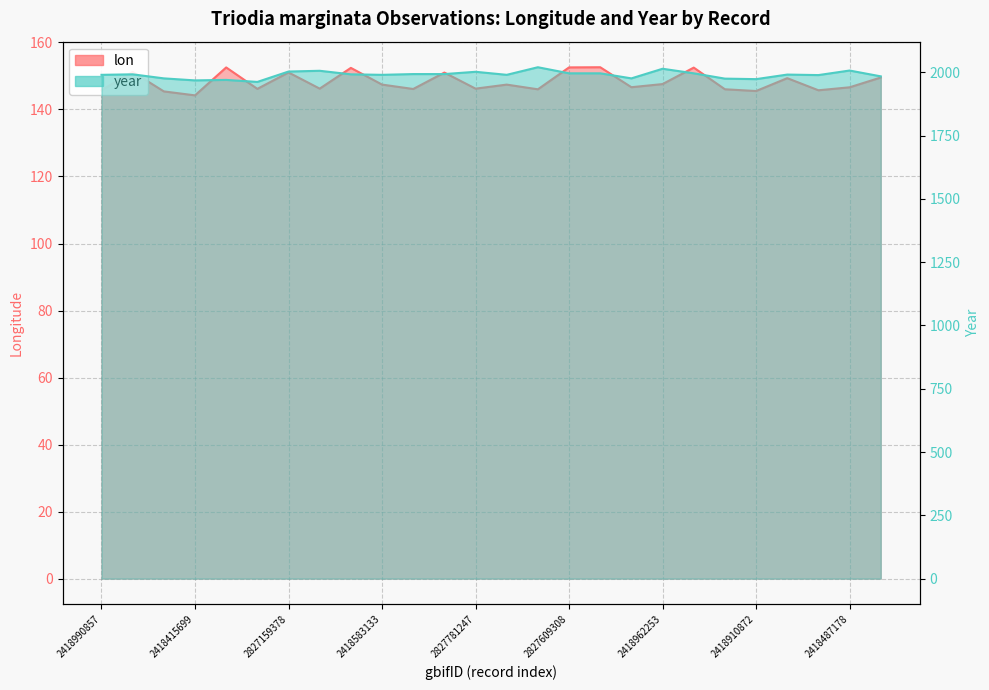

How many lines are shown in the chart?

2